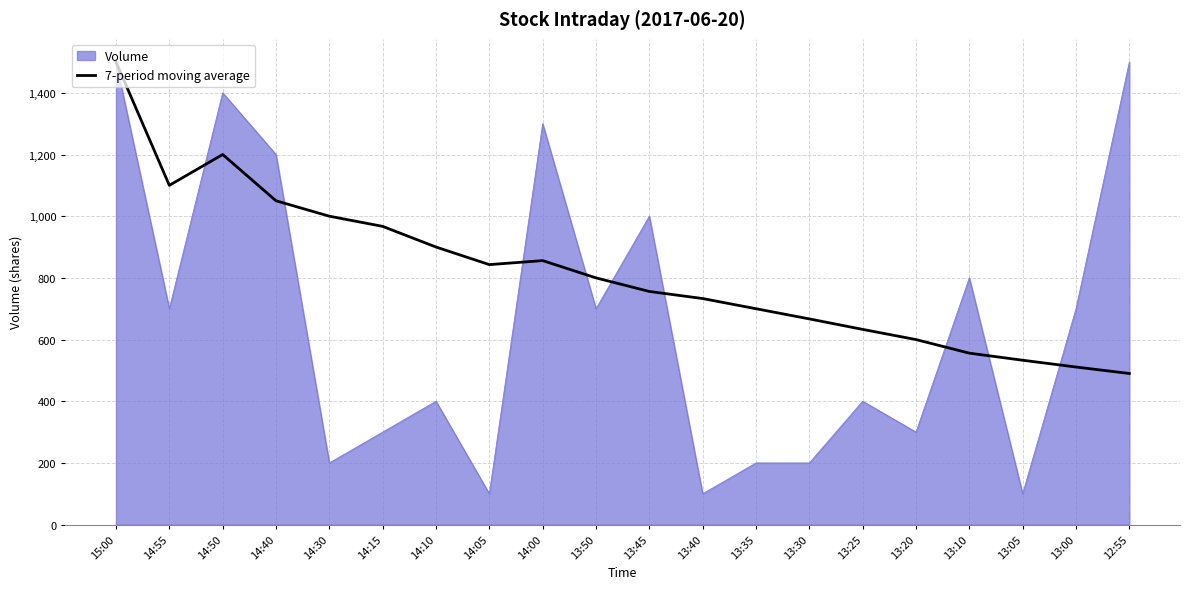

What is the difference between the highest and lowest values at 13:50?

100